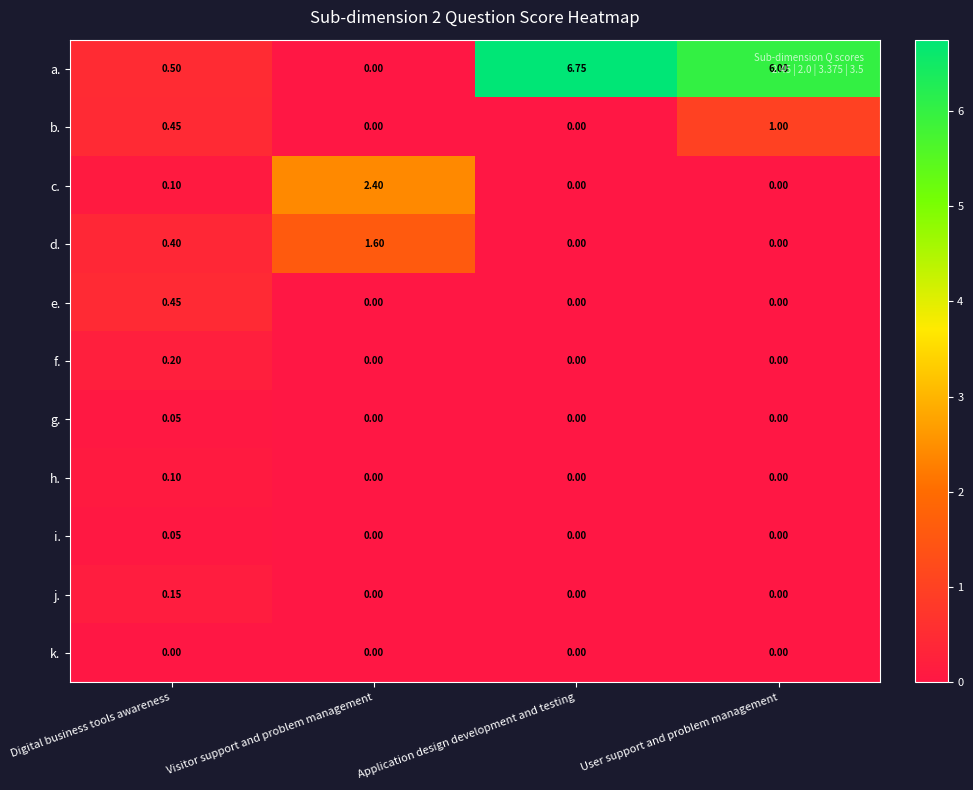

Which category has the highest value in the j. series?

Digital business tools awareness